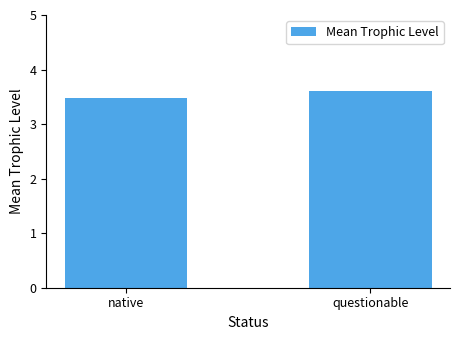

What is the ratio of the value at native to the value at questionable?

1.0